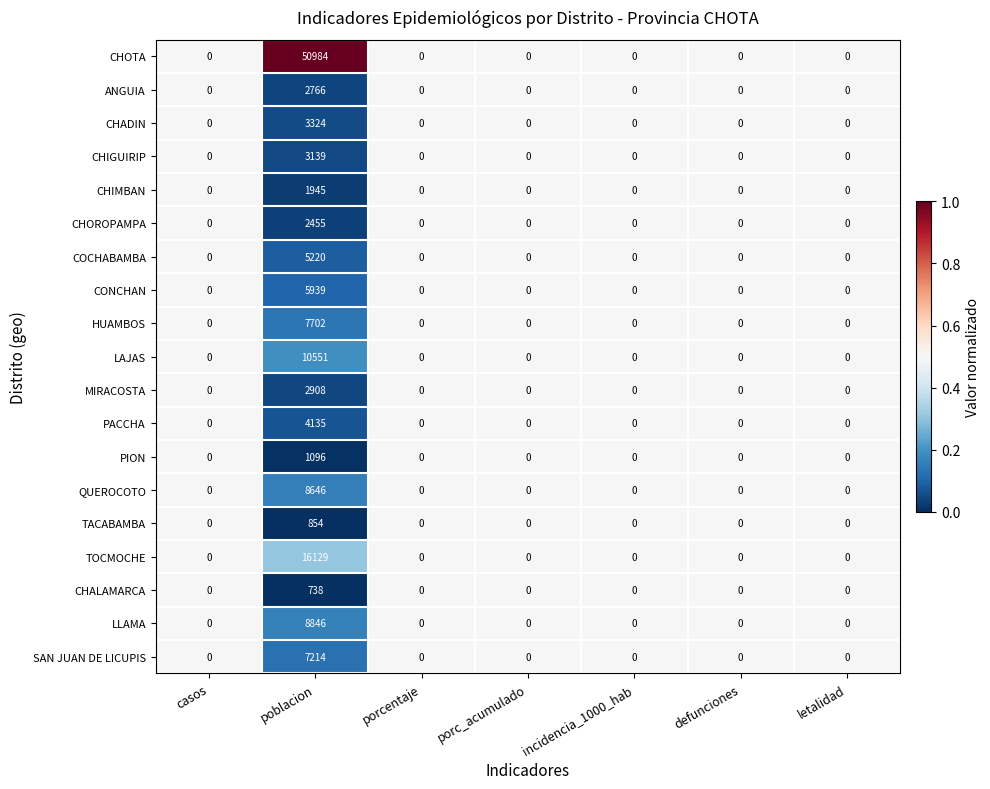

List the series in order of their peak value, highest first.

CHOTA, TOCMOCHE, LAJAS, LLAMA, QUEROCOTO, HUAMBOS, SAN JUAN DE LICUPIS, CONCHAN, COCHABAMBA, PACCHA, CHADIN, CHIGUIRIP, MIRACOSTA, ANGUIA, CHOROPAMPA, CHIMBAN, PION, TACABAMBA, CHALAMARCA